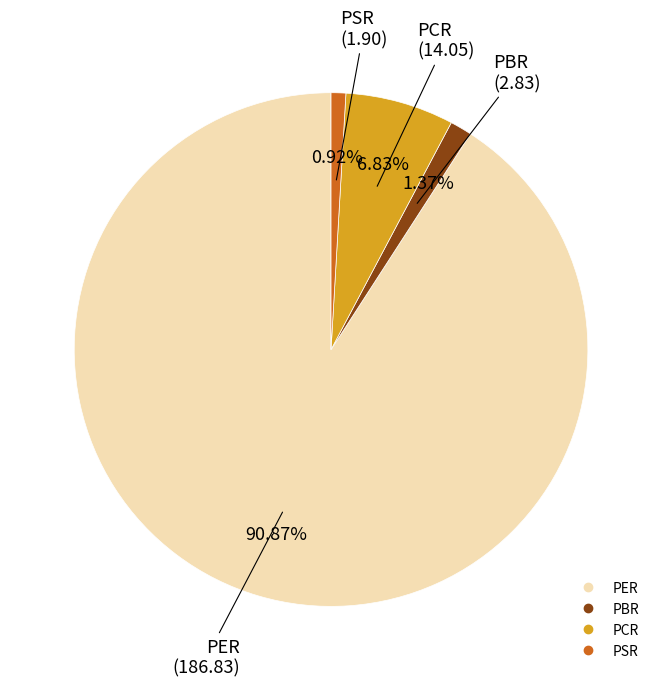

Which slice is the largest?

PER